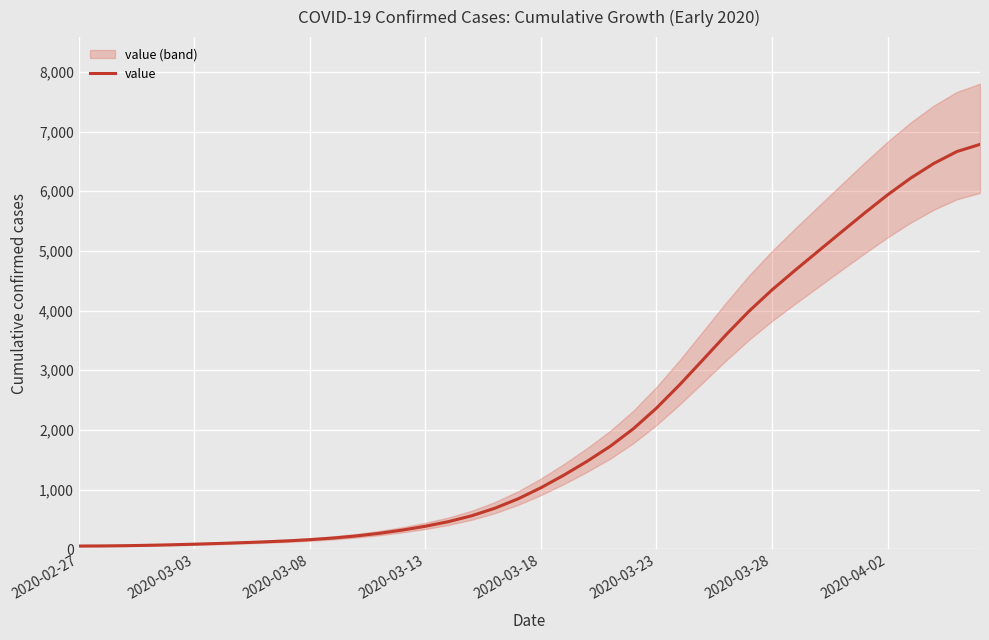

The value of value at 2020-04-02 is 9177.6. True or false?

False